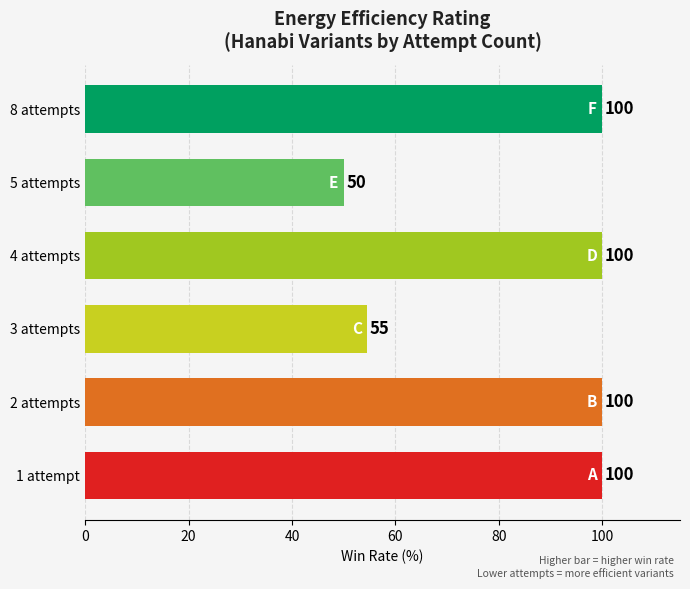

What is the change in value from 5 attempts to 8 attempts?

+50.0